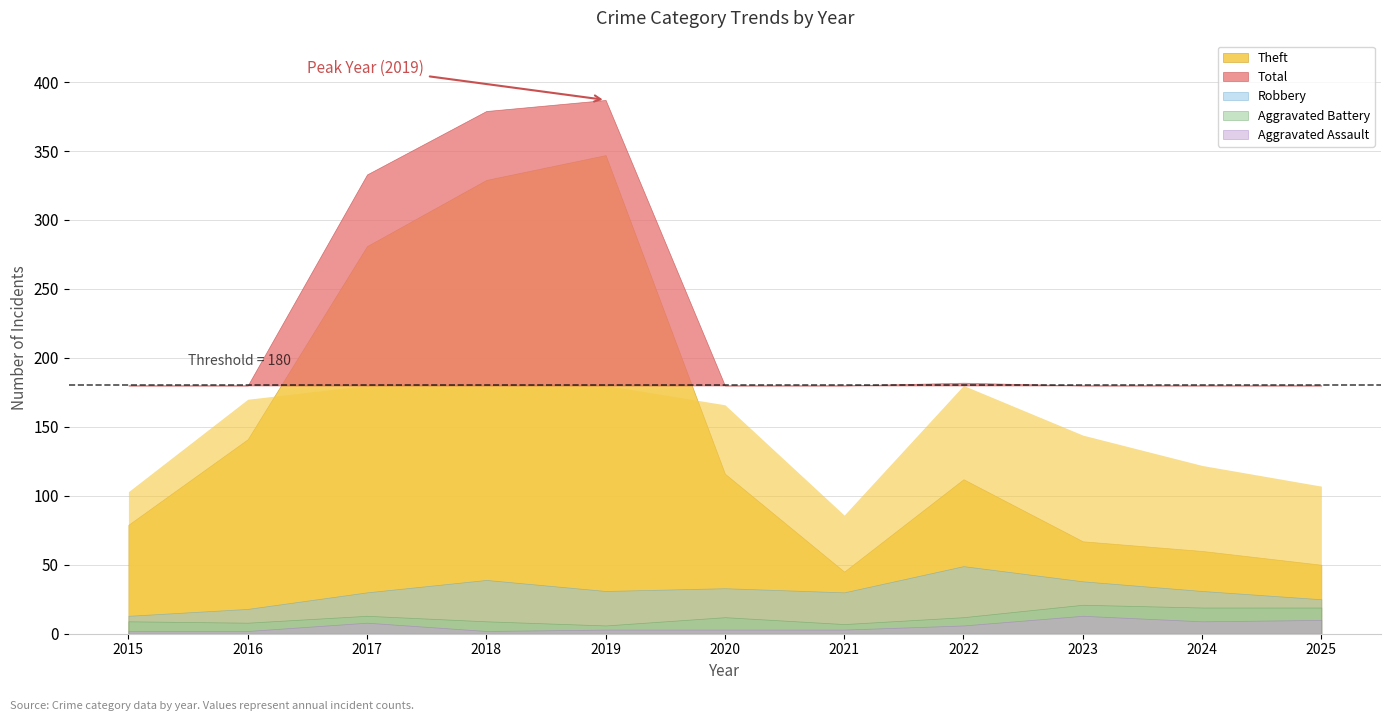

What is the value of the Total point at the 10th from the left?

122